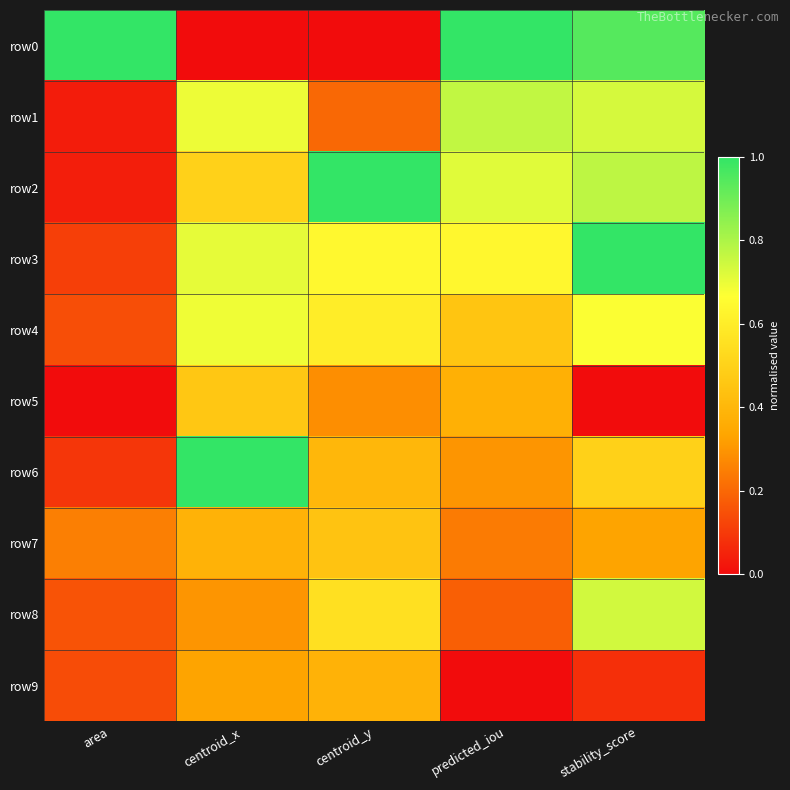

Rank the series at centroid_x from highest to lowest value.

row6, row3, row1, row4, row2, row5, row7, row9, row8, row0